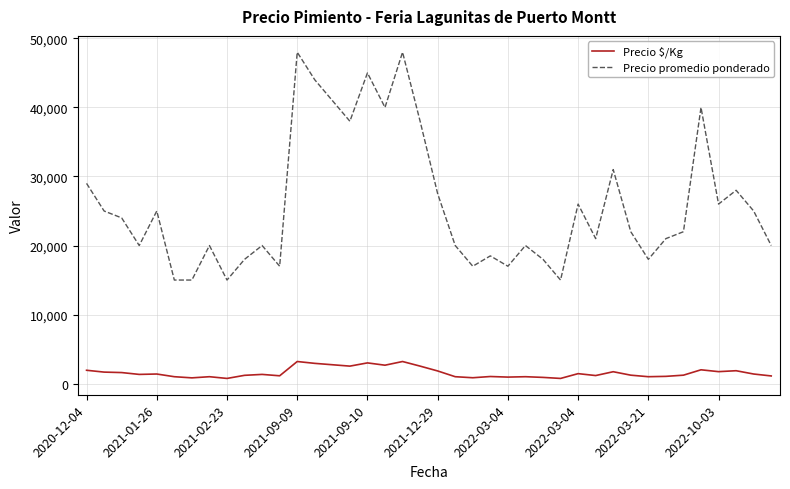

True or false: Precio $/Kg and Precio promedio ponderado cross at least once.

False